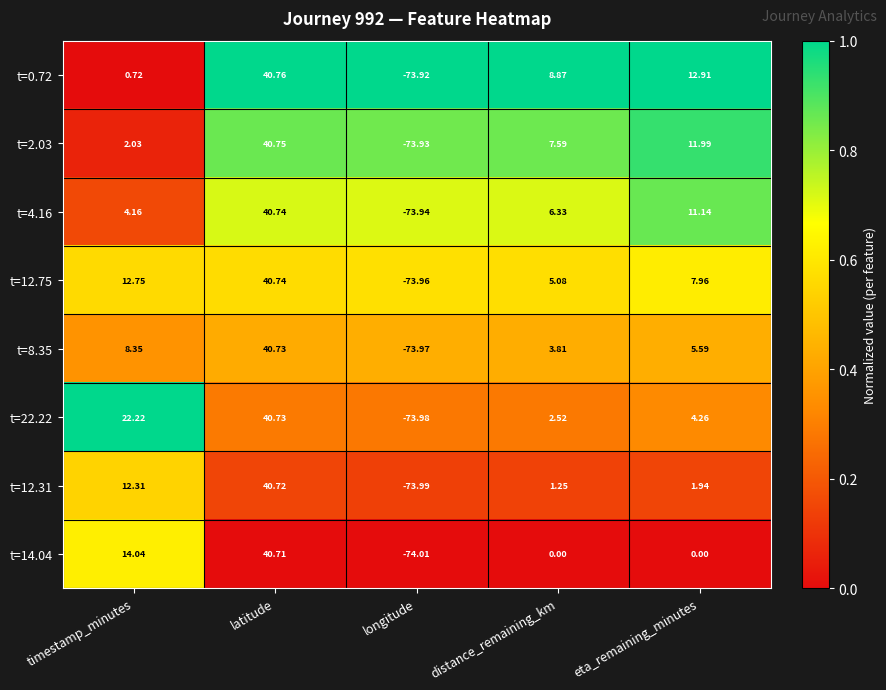

Where does the t=0.72 series first go above 8?

latitude